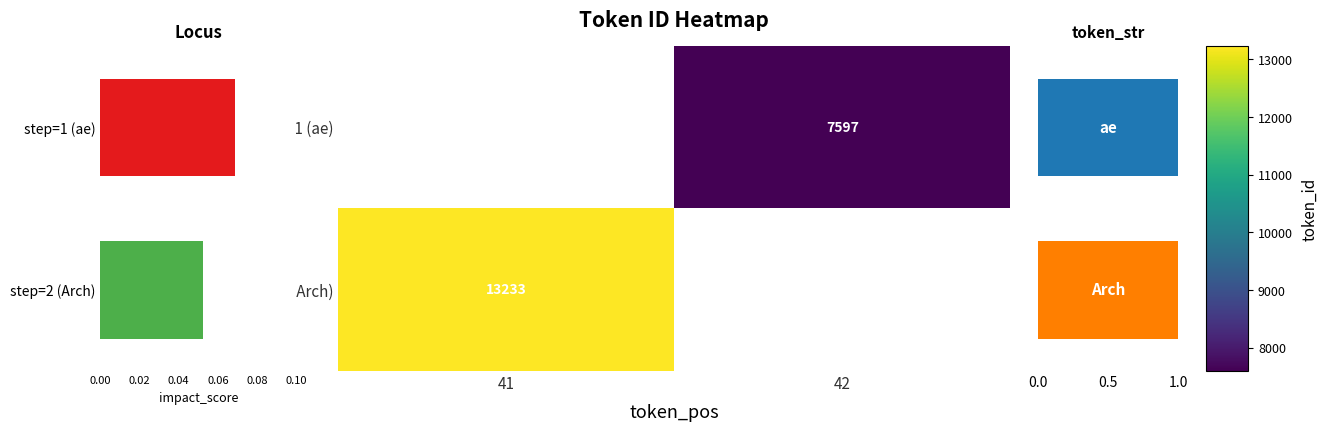

Which label corresponds to the largest value in the chart?

41